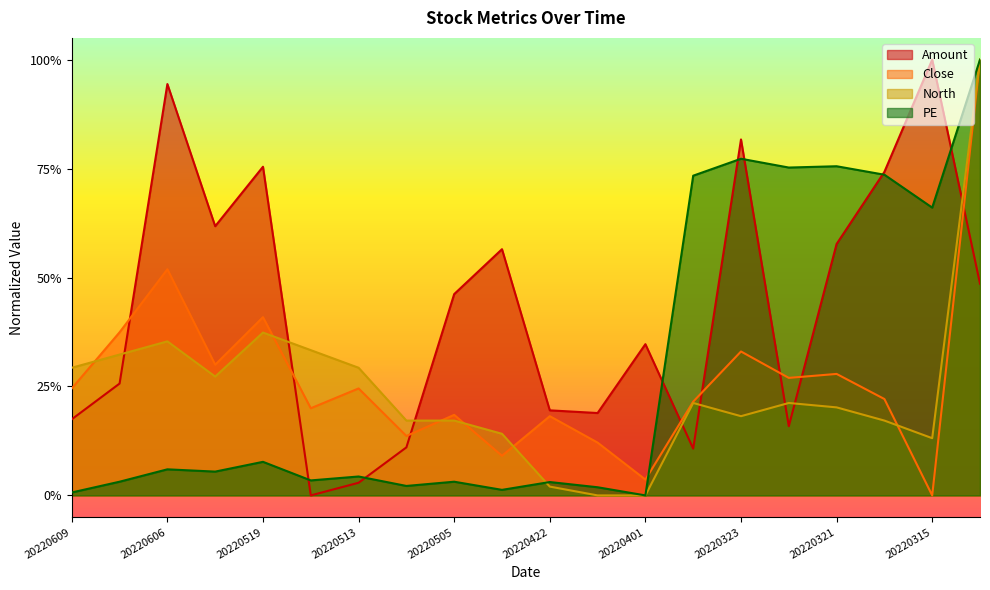

Reading left to right, extract all data points from this chart.

Amount: 0.2	0.3	0.9	0.6	0.8	0.0	0.0	0.1	0.5	0.6	0.2	0.2	0.3	0.1	0.8	0.2	0.6	0.7	1.0	0.5
Close: 0.2	0.4	0.5	0.3	0.4	0.2	0.2	0.1	0.2	0.1	0.2	0.1	0.0	0.2	0.3	0.3	0.3	0.2	0.0	1.0
North: 0.3	0.3	0.4	0.3	0.4	0.3	0.3	0.2	0.2	0.1	0.0	0.0	0.0	0.2	0.2	0.2	0.2	0.2	0.1	1.0
PE: 0.0	0.0	0.1	0.1	0.1	0.0	0.0	0.0	0.0	0.0	0.0	0.0	0.0	0.7	0.8	0.8	0.8	0.7	0.7	1.0